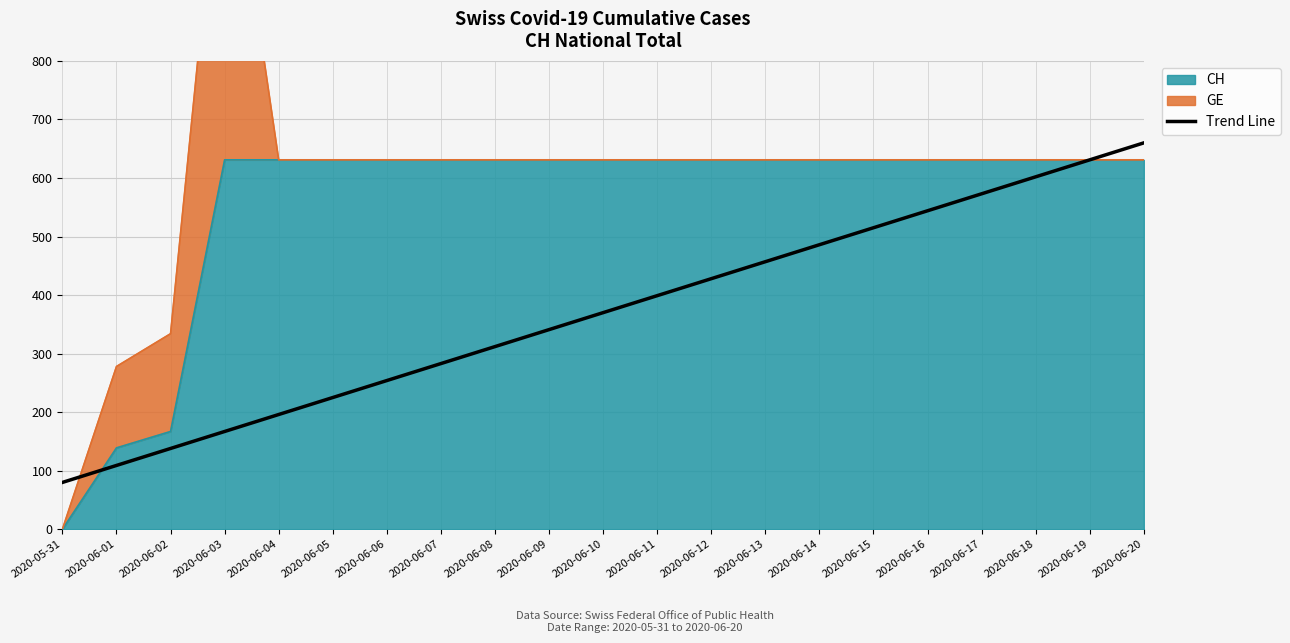

Reading left to right, extract all data points from this chart.

2020-05-31=80	2020-06-01=109	2020-06-02=138	2020-06-03=167	2020-06-04=196	2020-06-05=225	2020-06-06=254	2020-06-07=283	2020-06-08=312	2020-06-09=341	2020-06-10=370	2020-06-11=399	2020-06-12=428	2020-06-13=457	2020-06-14=486	2020-06-15=515	2020-06-16=544	2020-06-17=573	2020-06-18=602	2020-06-19=631	2020-06-20=660